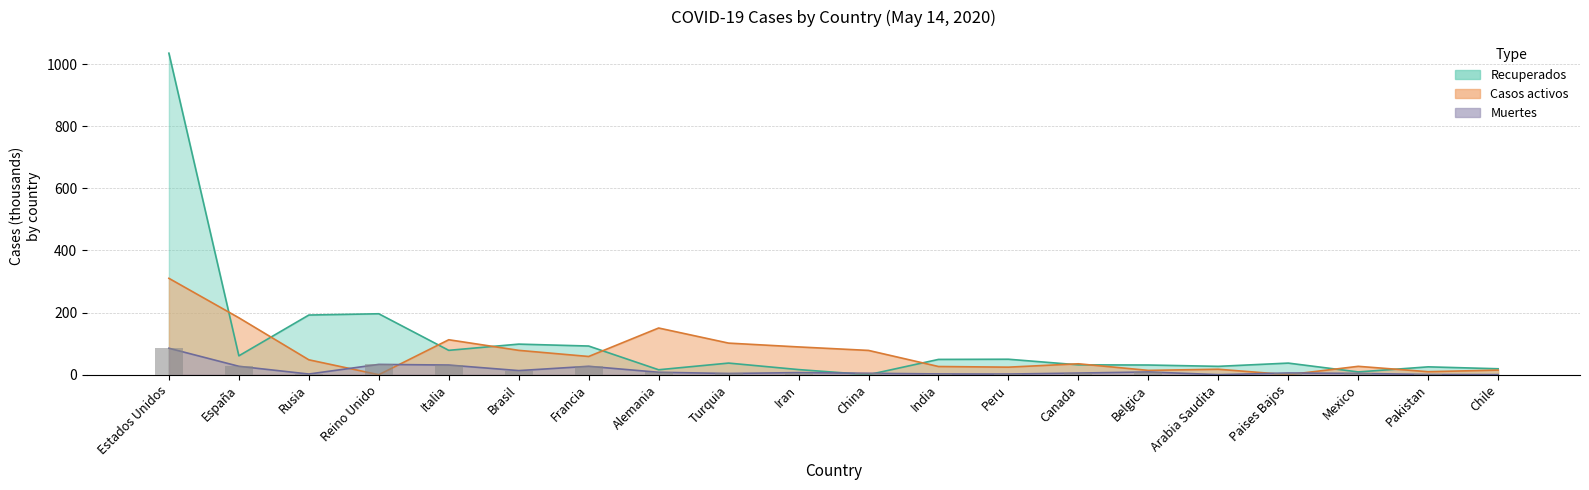

The value of Muertes at Iran is 2.0. True or false?

False